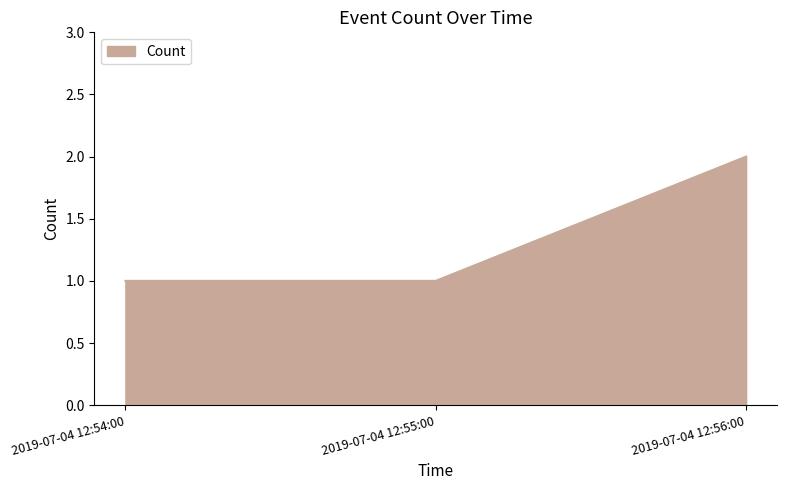

What is the difference between the maximum and second lowest values?

1